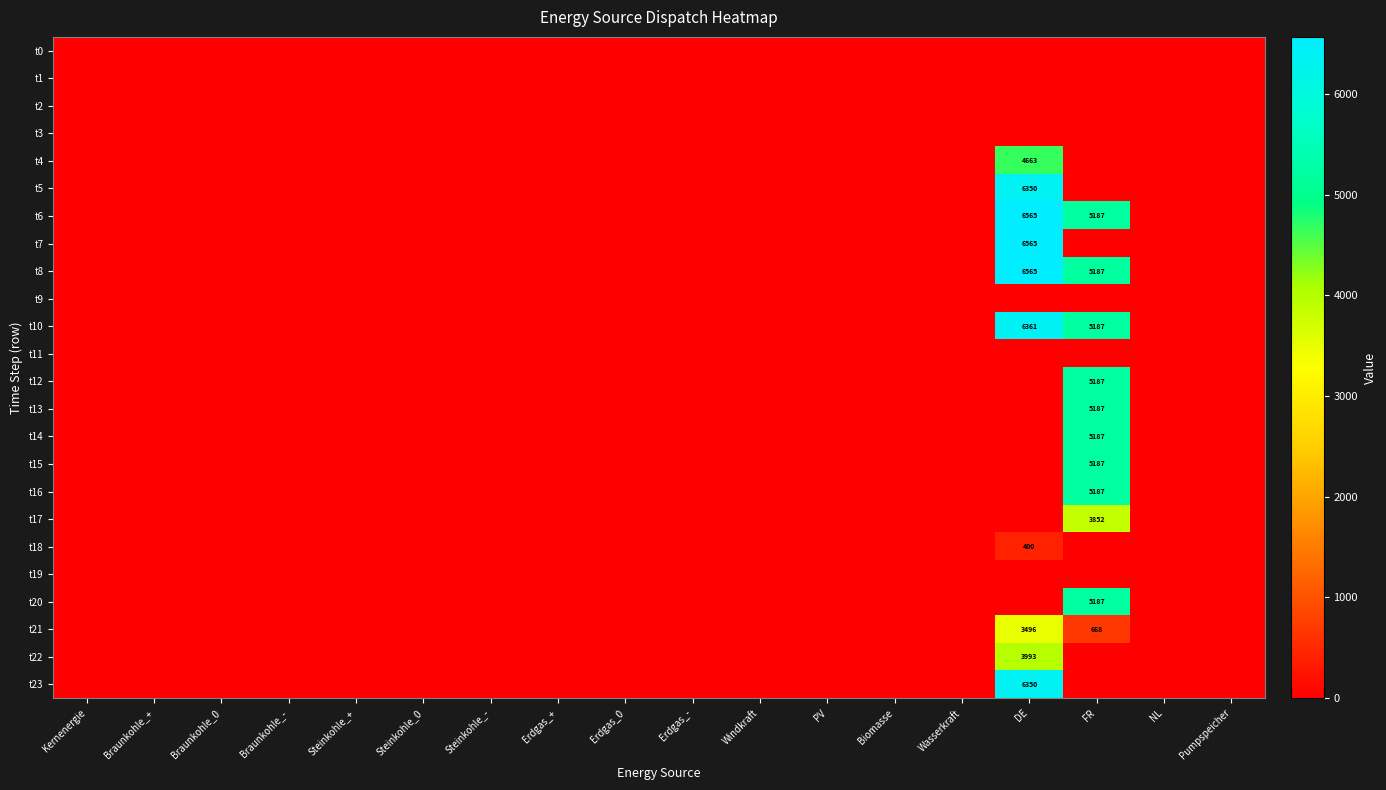

Which series has the largest total across all categories?

t6